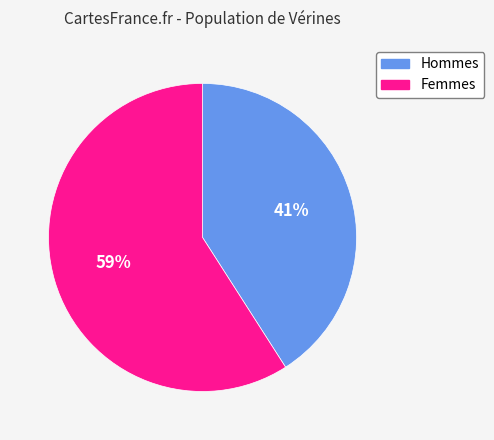

Is there any slice that represents more than half of the pie?

Yes